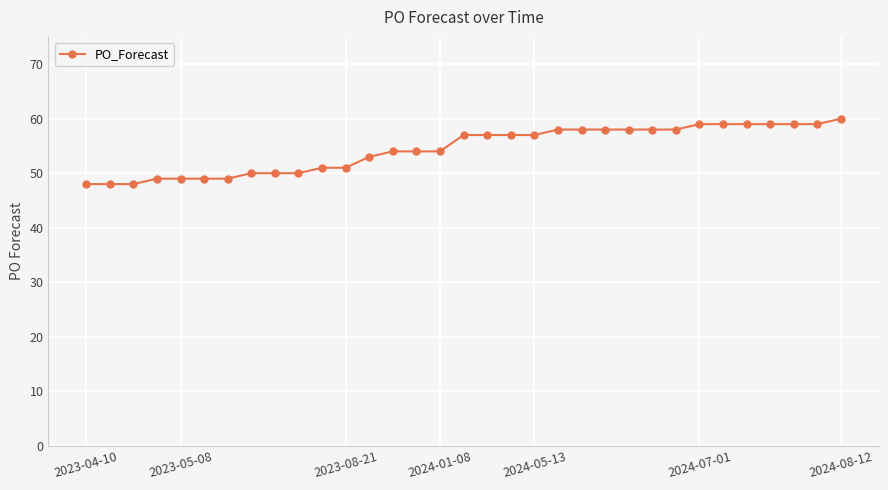

What is the value of the 12th point from the left?

51